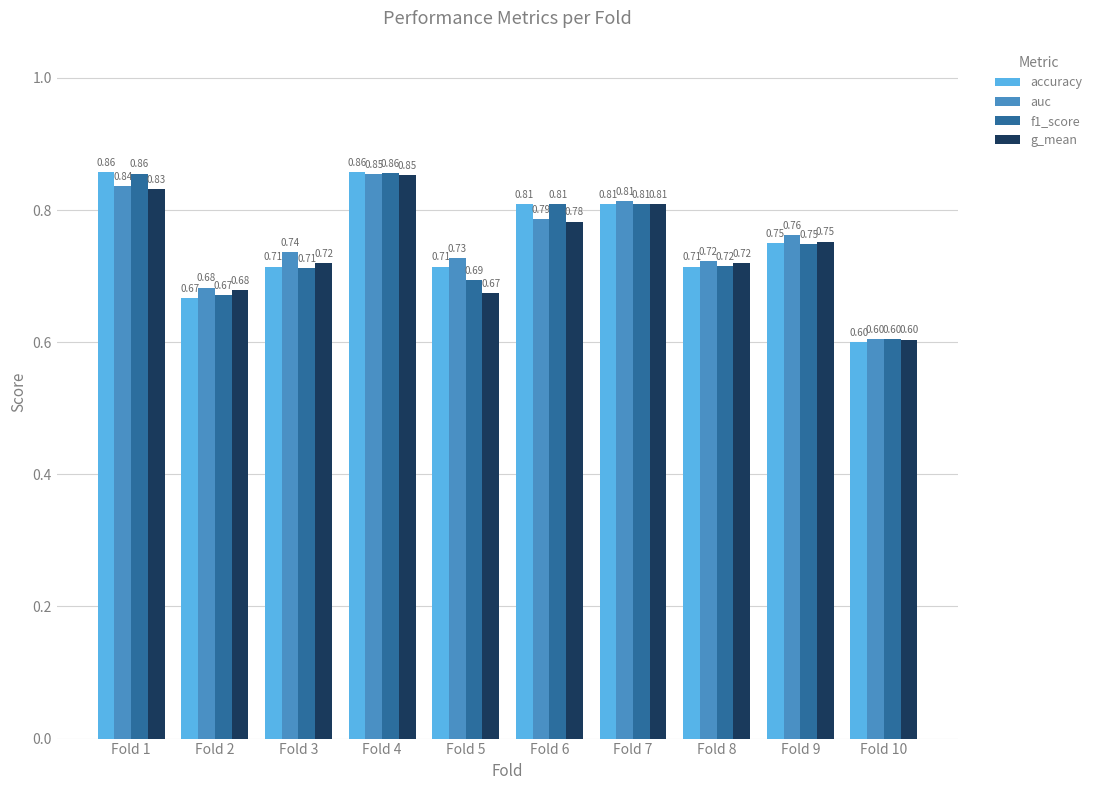

Between Fold 1 and Fold 4, which series saw the biggest shift?

g_mean